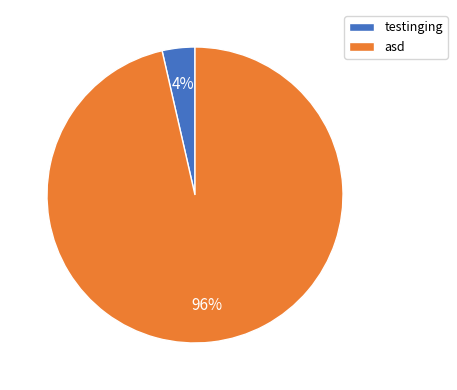

How many segments does this pie chart have?

2